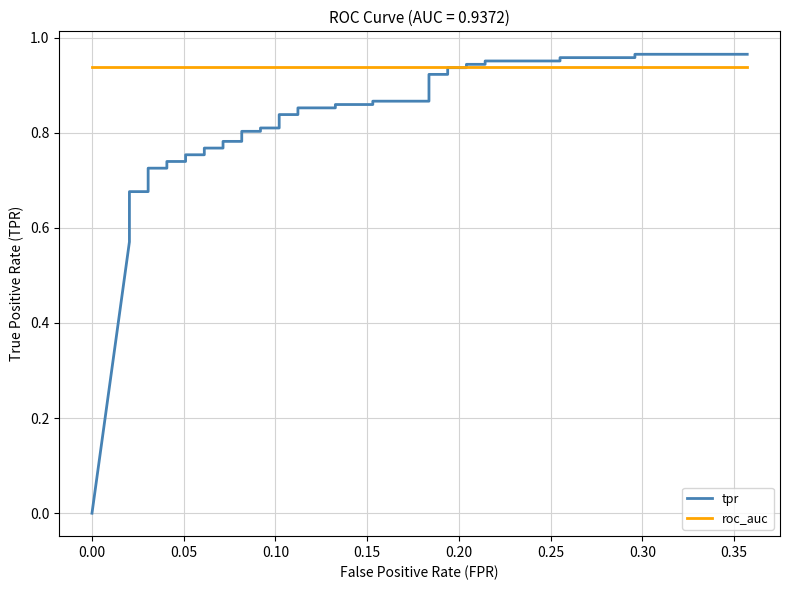

Read the roc_auc value at 0.30.

0.9